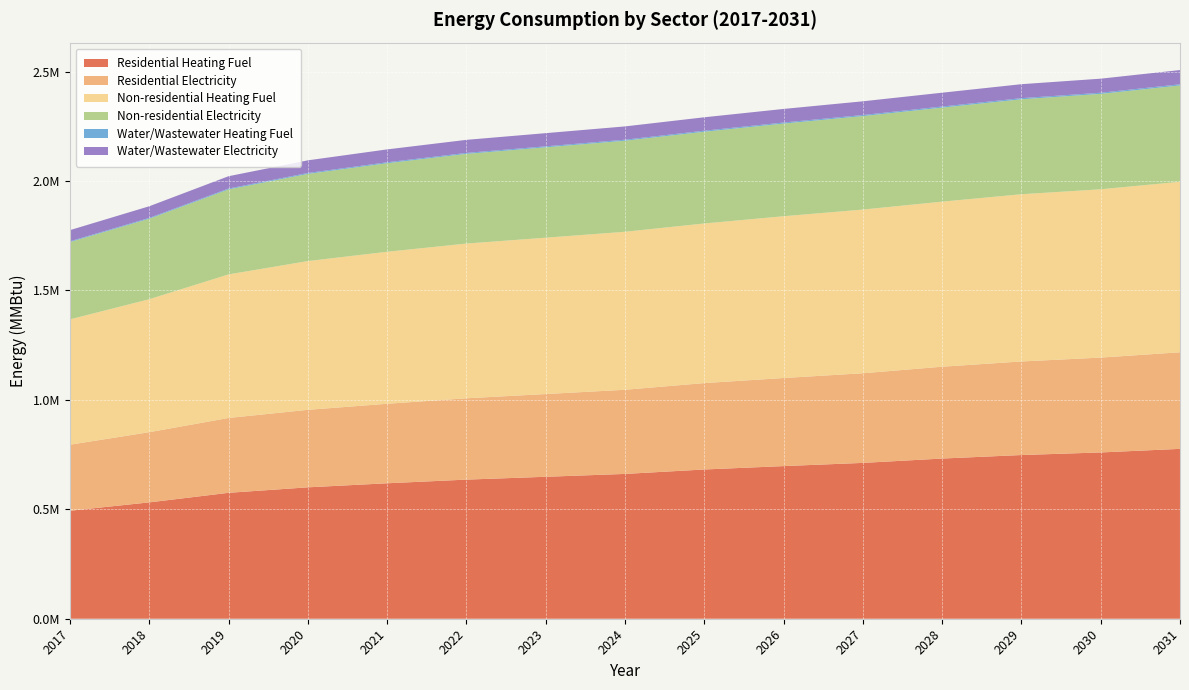

Reading left to right, extract all data points from this chart.

Residential Heating Fuel: 2017=493427.0	2018=531621.4	2019=575357.5	2020=600372.7	2021=618875.5	2022=635638.2	2023=648574.6	2024=661640.6	2025=681903.6	2026=697401.7	2027=712008.1	2028=731898.2	2029=747958.4	2030=759759.9	2031=776122.8
Residential Electricity: 2017=301761.5	2018=320721.5	2019=341937.9	2020=354184.0	2021=363307.4	2022=371589.5	2023=378042.9	2024=384551.1	2025=394769.5	2026=402411.5	2027=409623.8	2028=419631.8	2029=427511.7	2030=433379.8	2031=441387.6
Non-residential Heating Fuel: 2017=572750.3	2018=607536.6	2019=655988.9	2020=679593.9	2021=694502.3	2022=706926.0	2023=714380.2	2024=721834.4	2025=729288.6	2026=739227.5	2027=747924.1	2028=754135.9	2029=764074.9	2030=769044.3	2031=778983.3
Non-residential Electricity: 2017=353118.1	2018=367798.9	2019=388247.0	2020=398209.0	2021=404500.7	2022=409743.9	2023=412889.7	2024=416035.6	2025=419181.5	2026=423376.0	2027=427046.2	2028=429667.7	2029=433862.2	2030=435959.5	2031=440154.0
Water/Wastewater Heating Fuel: 2017=3477.8	2018=3718.3	2019=4056.5	2020=4233.5	2021=4358.6	2022=4468.6	2023=4540.3	2024=4619.4	2025=4713.3	2026=4814.7	2027=4909.8	2028=4993.2	2029=5094.2	2030=5168.0	2031=5276.2
Water/Wastewater Electricity: 2017=51103.4	2018=53305.2	2019=56375.9	2020=57901.7	2021=58898.1	2022=59742.4	2023=60262.8	2024=60801.6	2025=61376.8	2026=62083.6	2027=62717.3	2028=63207.9	2029=63911.8	2030=64321.1	2031=65041.8